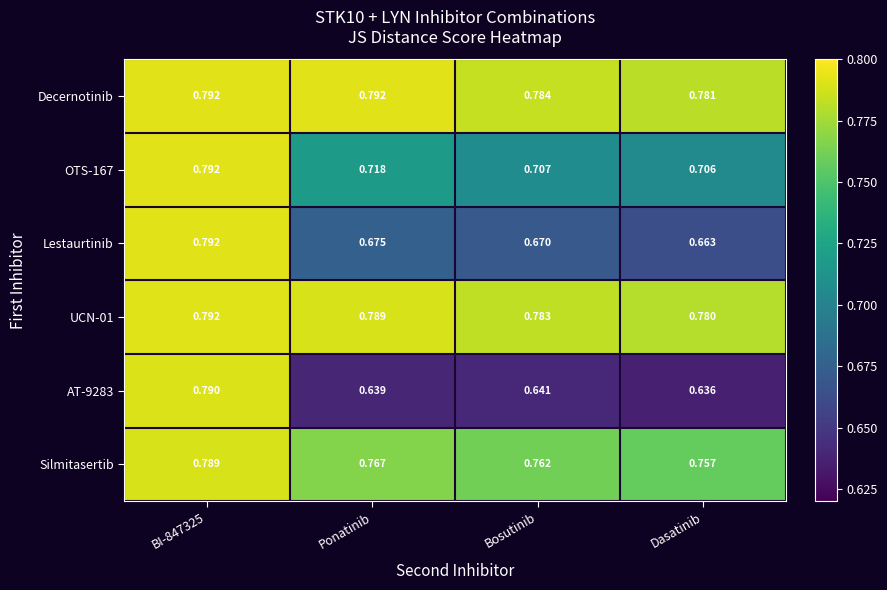

Which series changed the most between Bosutinib and Dasatinib?

Lestaurtinib